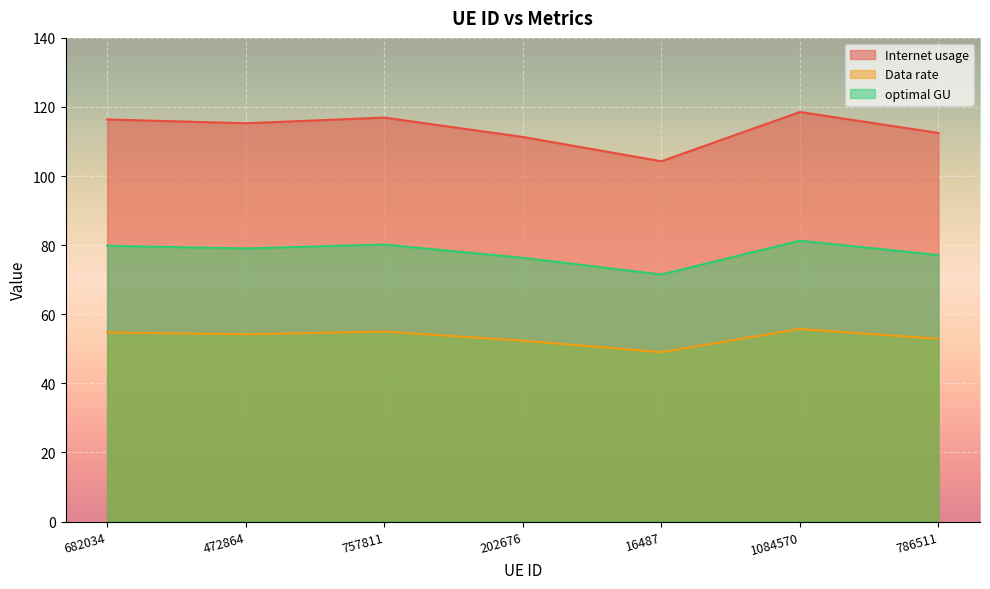

What is the difference between the Data rate values at 1084570 and 786511?

2.8